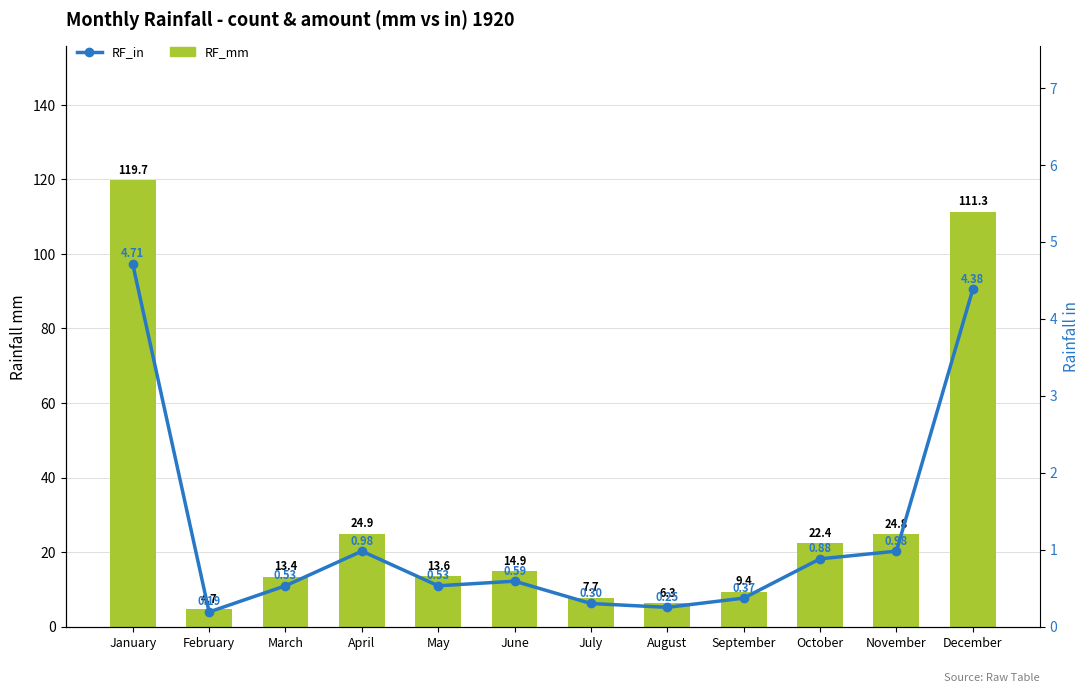

What is the highest value of the RF_in series?

4.7